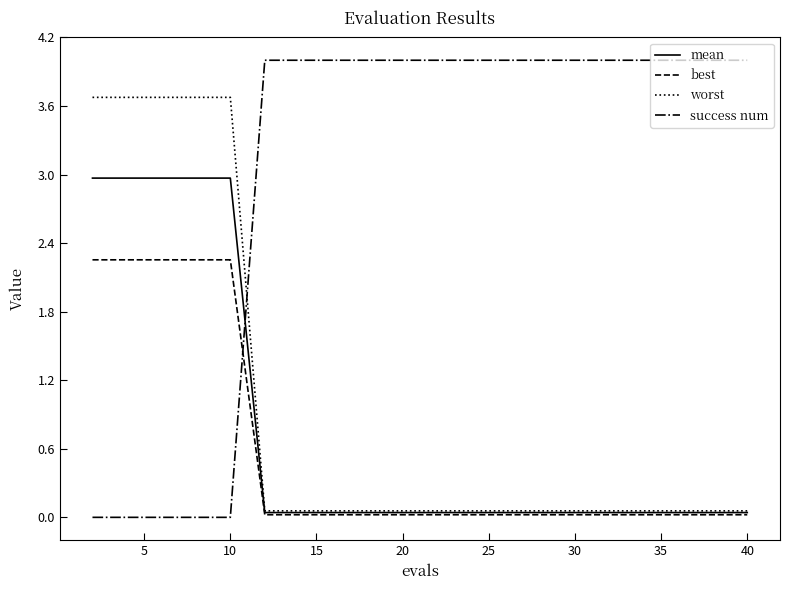

After their last crossing, which series has the higher values: success num or mean?

success num